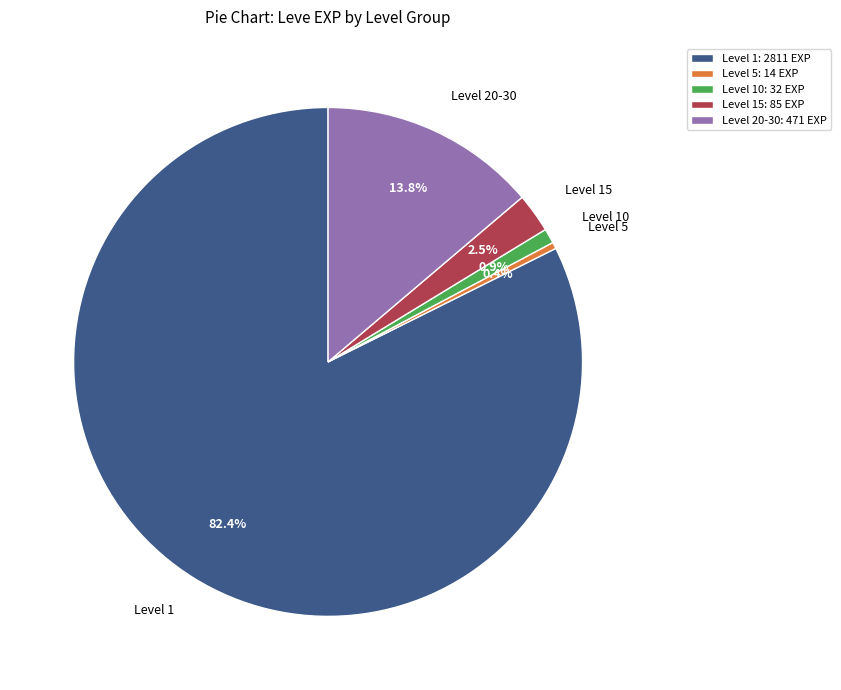

Combined, do Level 15 and Level 10 account for over 50%?

No